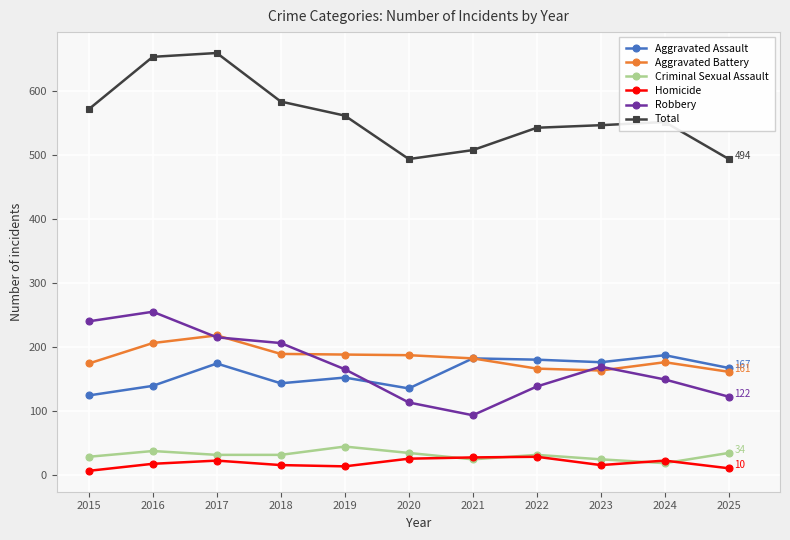

True or false: Homicide and Aggravated Assault intersect in this chart.

False